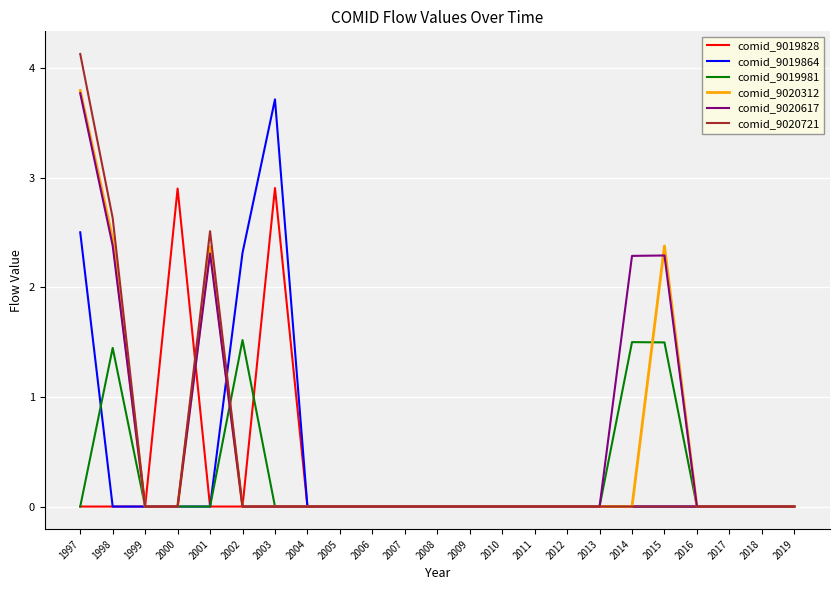

True or false: comid_9019981 and comid_9019864 intersect in this chart.

True